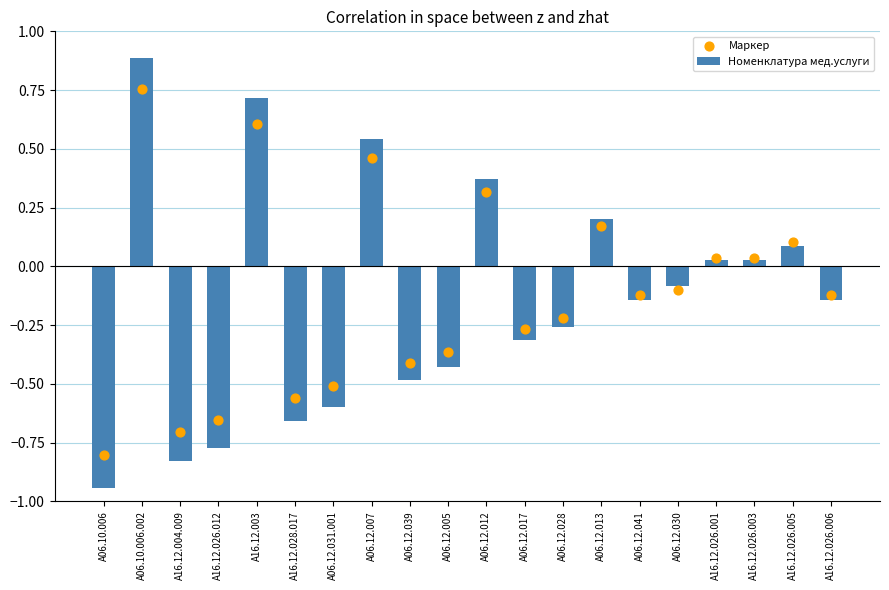

Which series has the widest spread of Y values?

Номенклатура мед.услуги